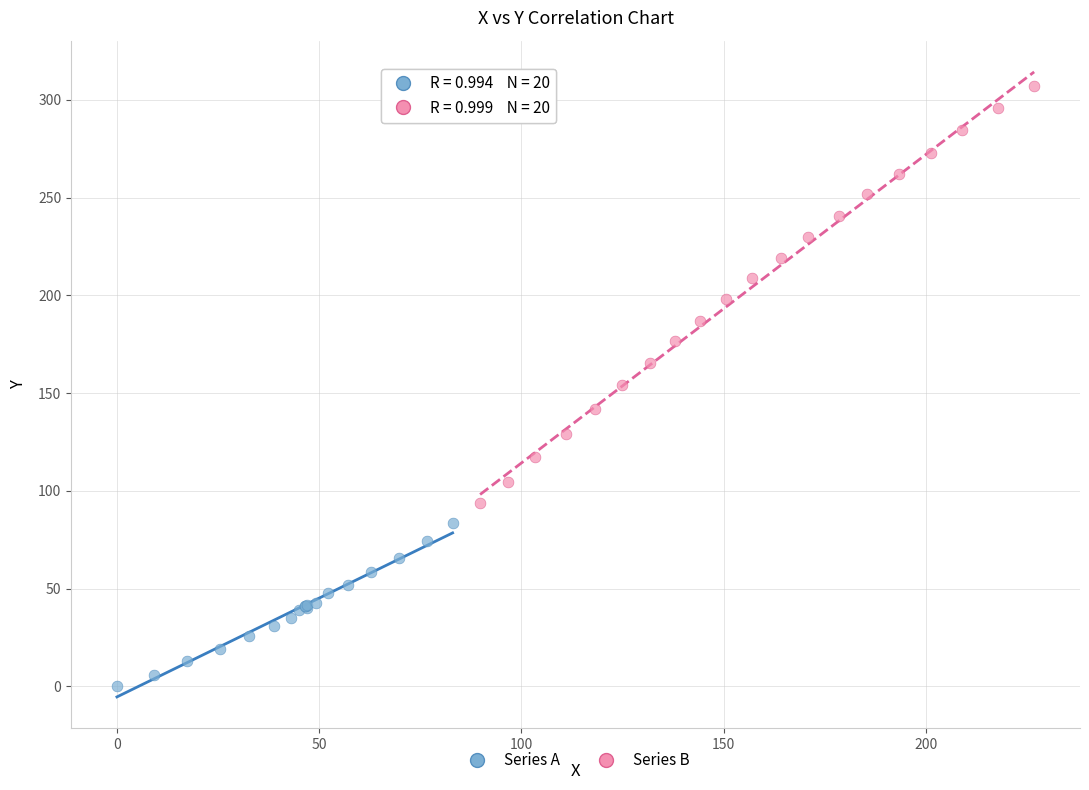

Which series contains the highest Y value?

Series B